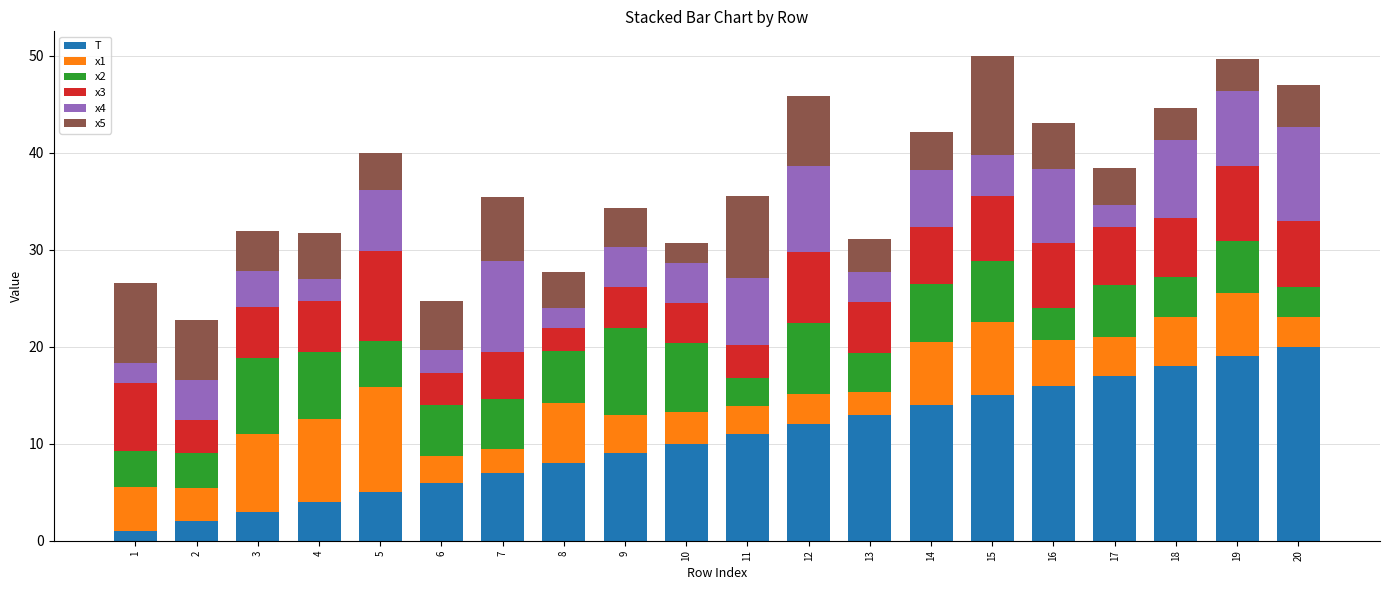

What is the total value across all series at 9?

34.3